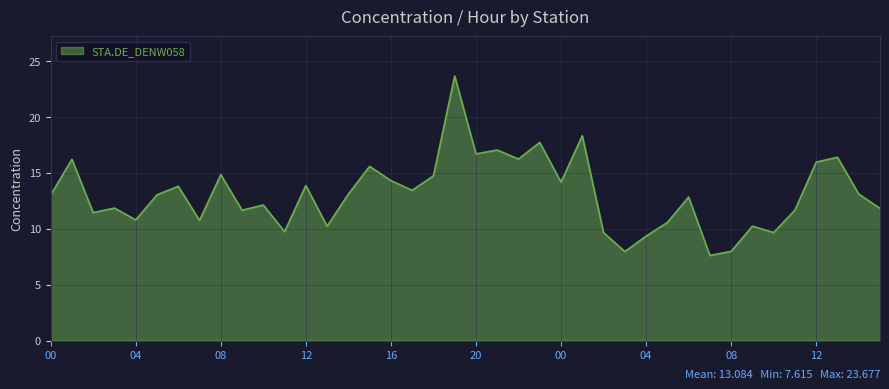

What is the maximum value shown in the chart?

23.7